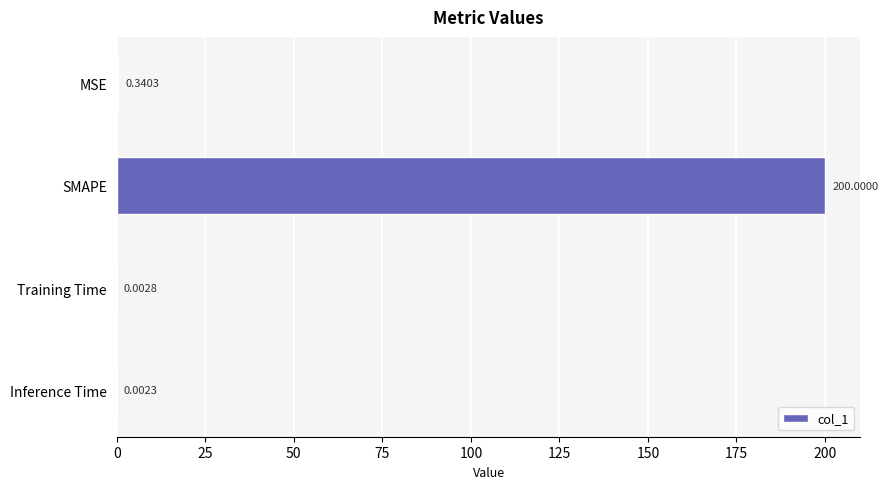

Which category has the highest value across all series?

SMAPE